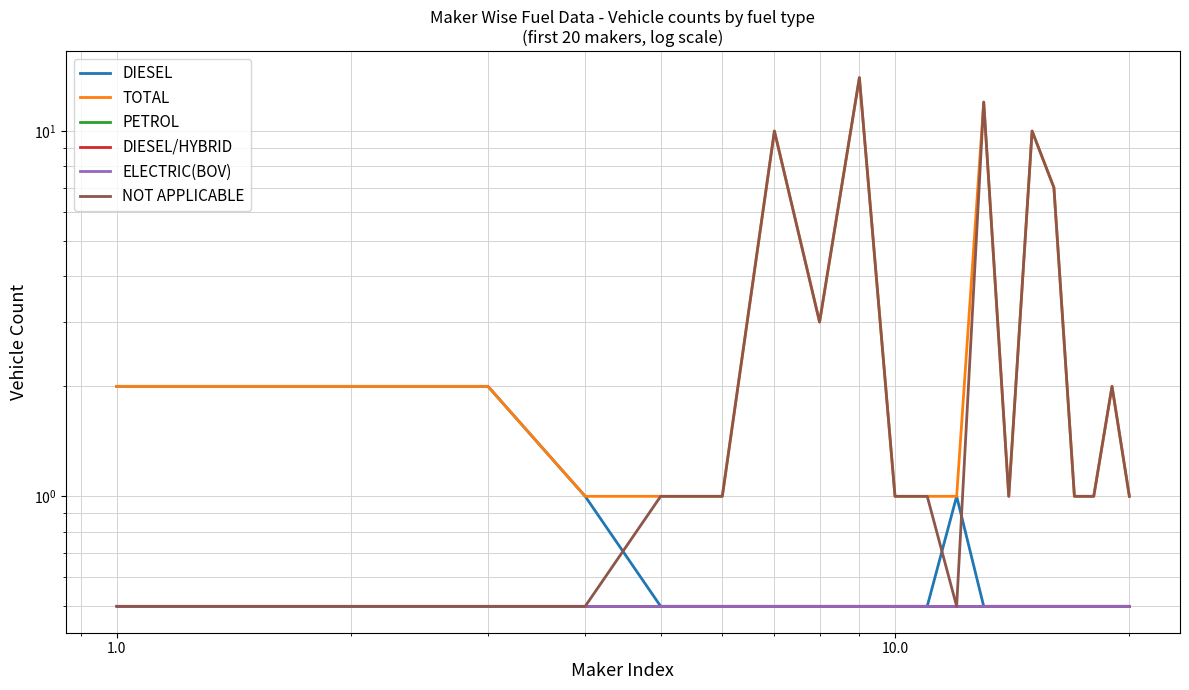

True or false: NOT APPLICABLE has more than 1 interior local peaks.

True